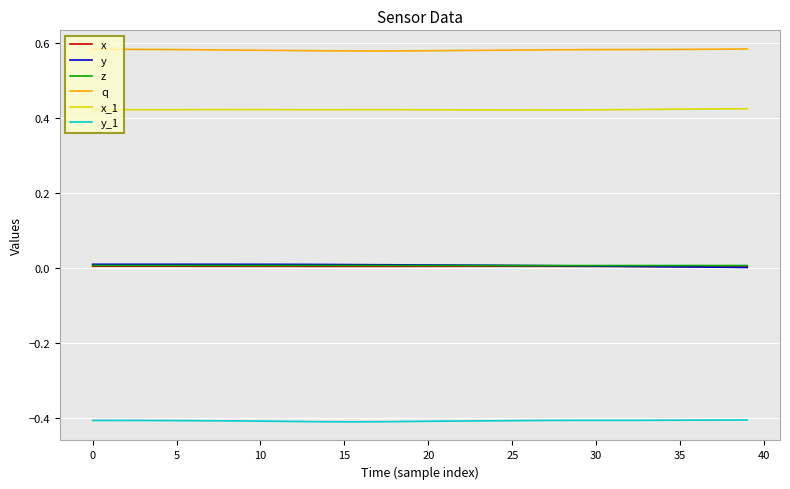

How many lines are shown in the chart?

6